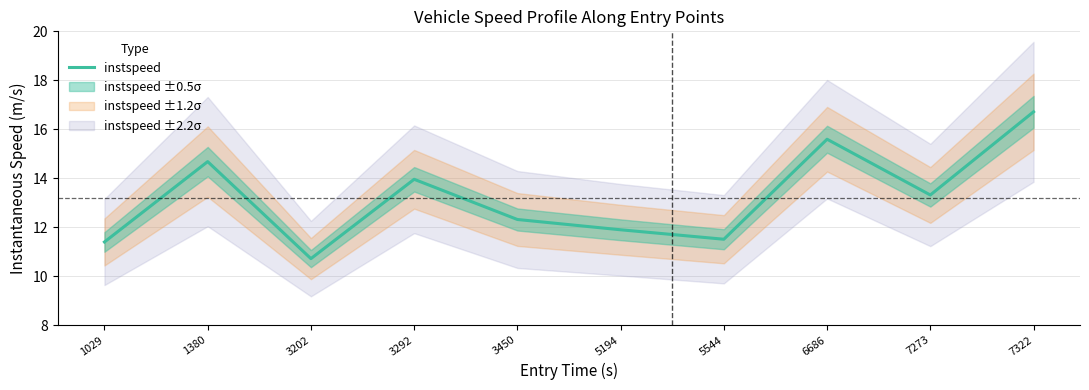

How many lines are shown in the chart?

1